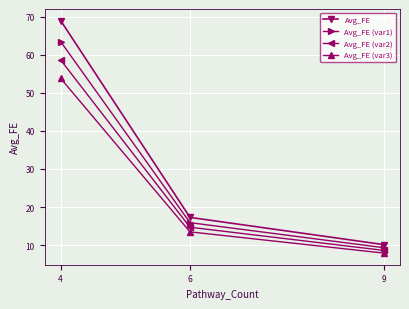

What is the spread (max minus min) of values at 9?

2.2